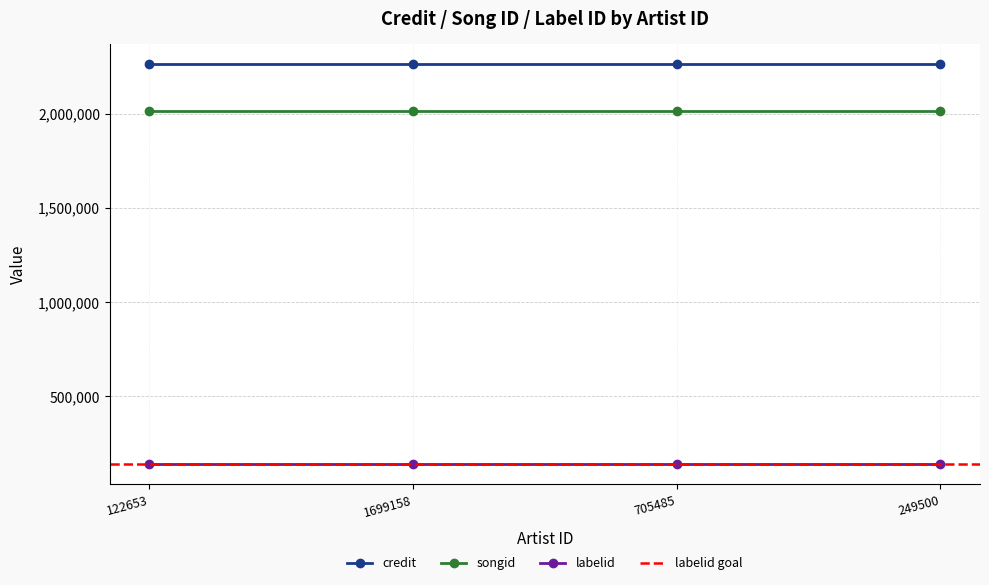

At which category is the sum across all series the highest?

122653